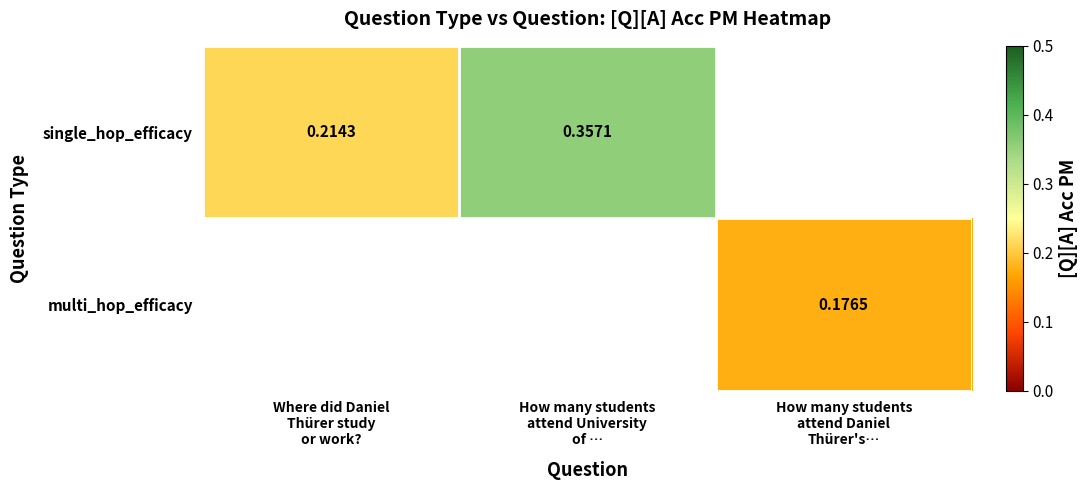

Which category has the highest value across all series?

How many students
attend University
of …